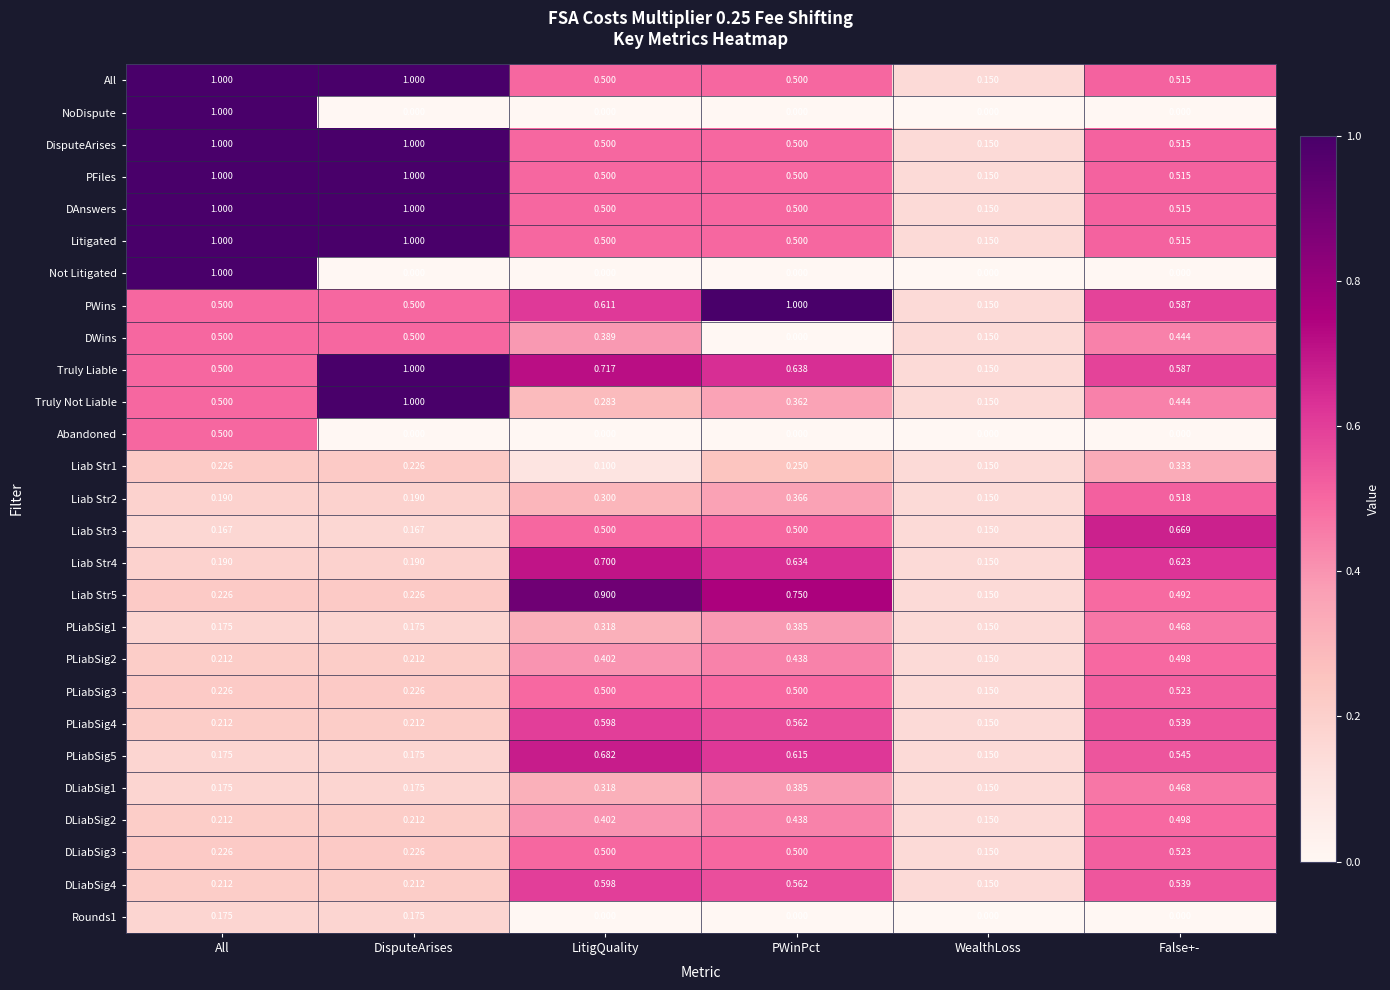

At which label does Truly Not Liable reach its minimum?

WealthLoss